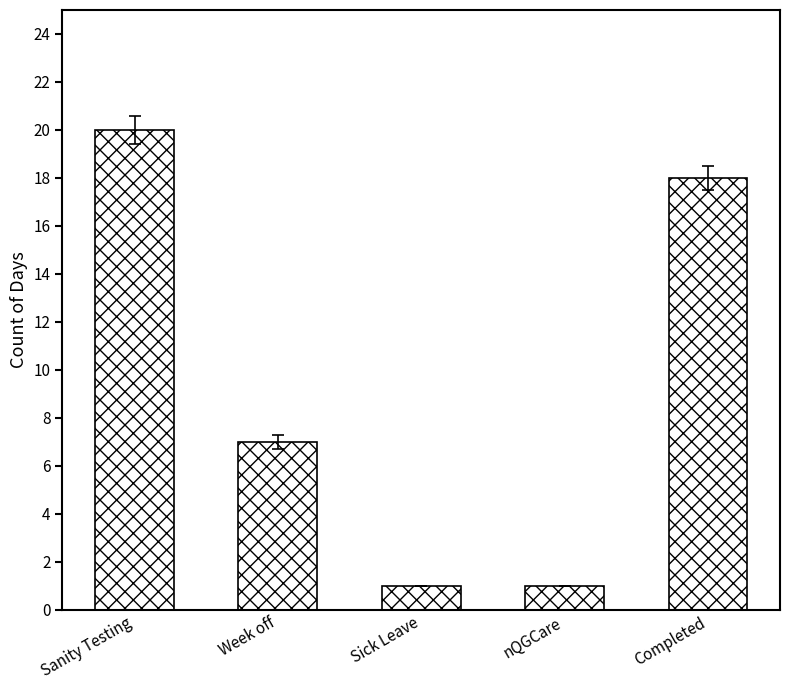

What is the change in value from Sanity Testing to Completed?

-2